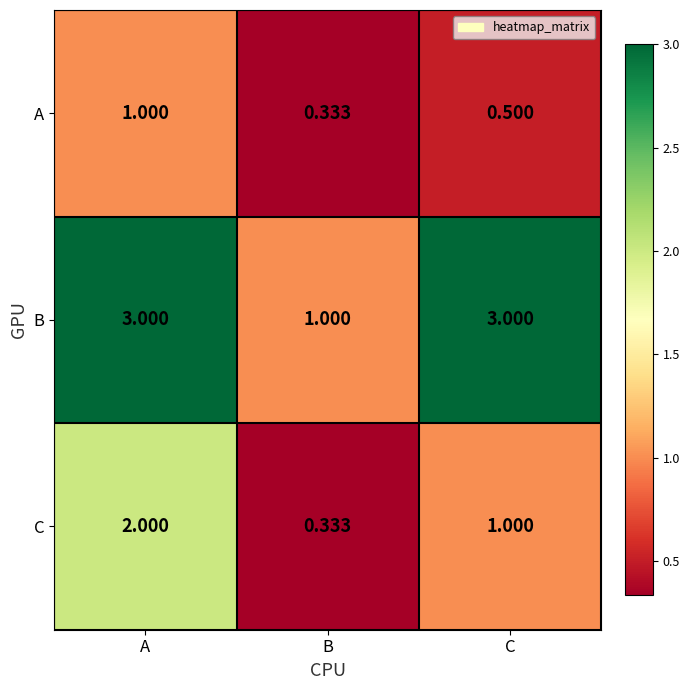

Which series has the largest total across all categories?

B